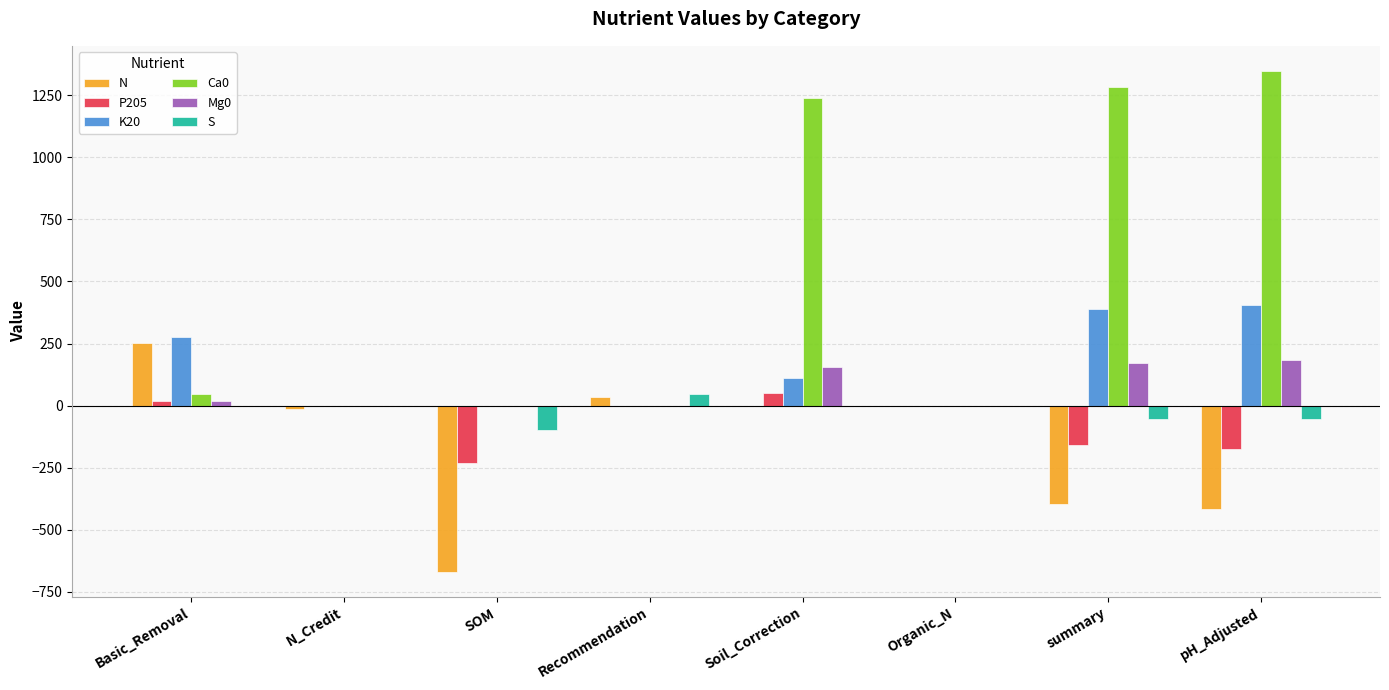

Is the value of S at Soil_Correction greater than the value of Ca0 at summary?

No